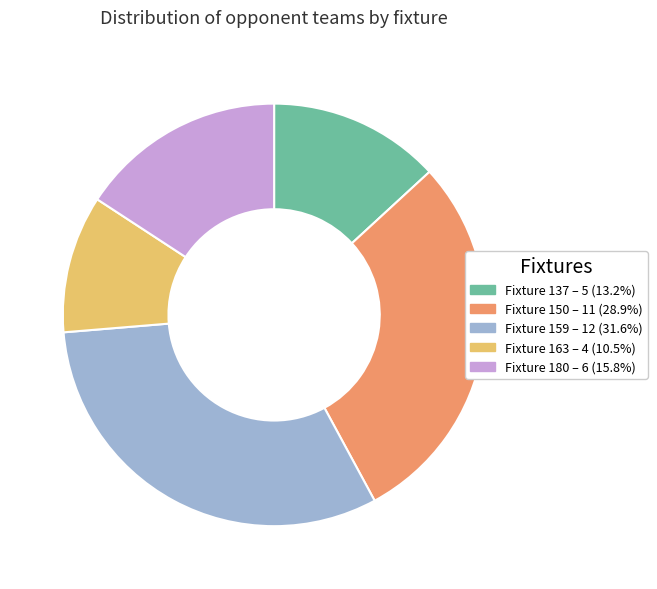

What is the largest slice in the pie chart?

Fixture 159